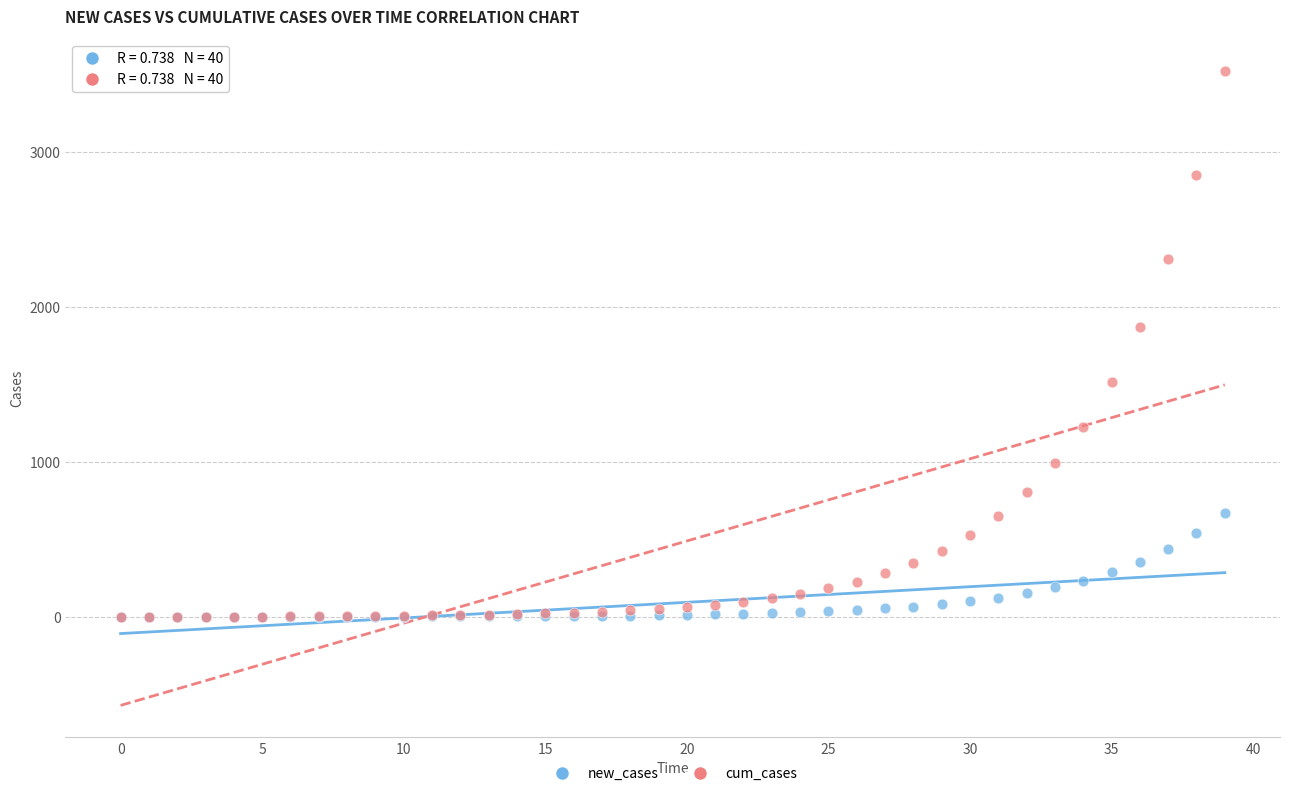

Which series contains the highest Y value?

cum_cases